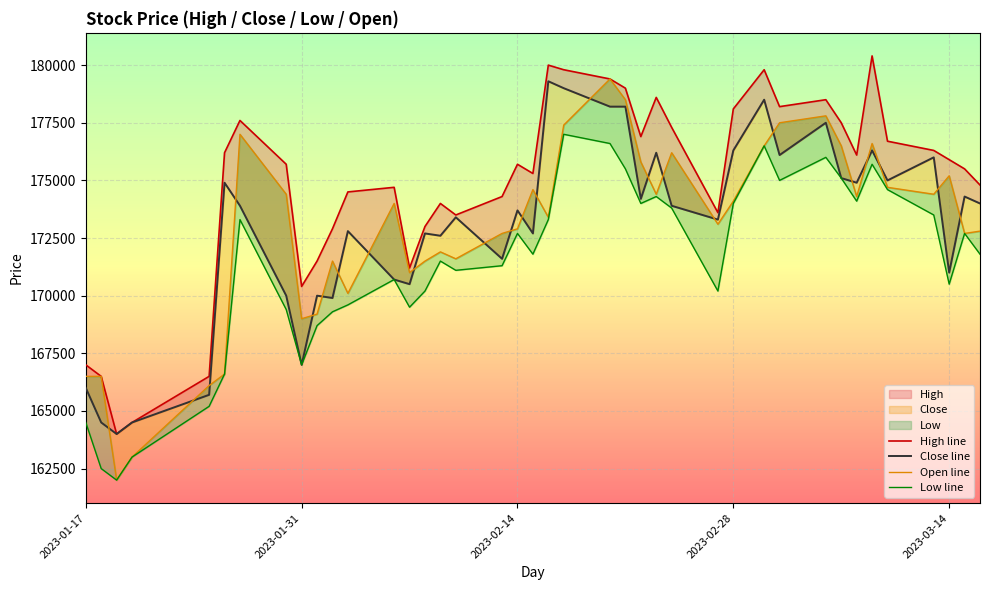

The value of Low line at 2023-02-28 is 53753. True or false?

False